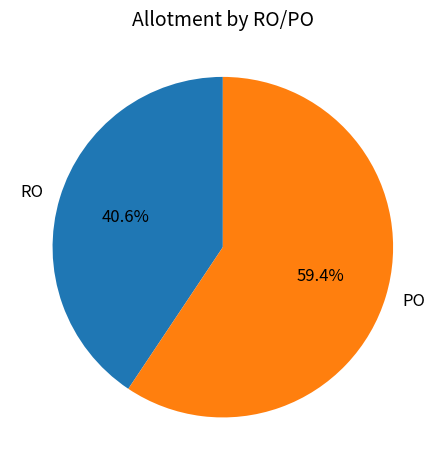

Is there a majority slice in this chart?

Yes